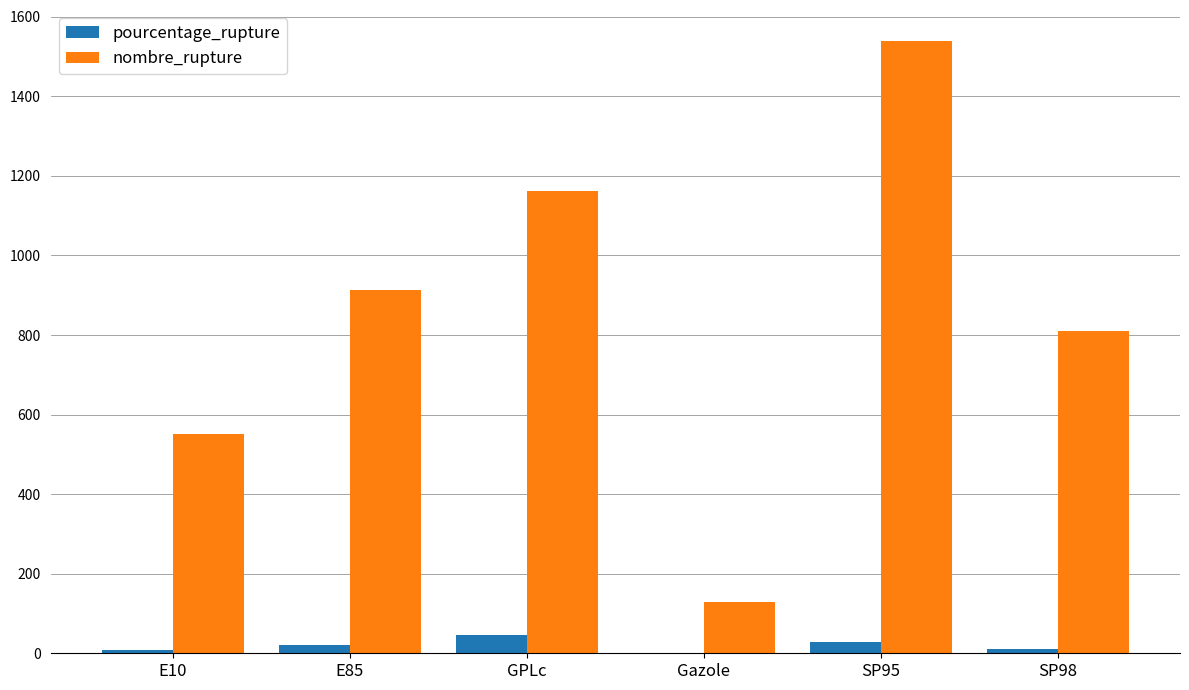

Count the number of categories in the chart.

6